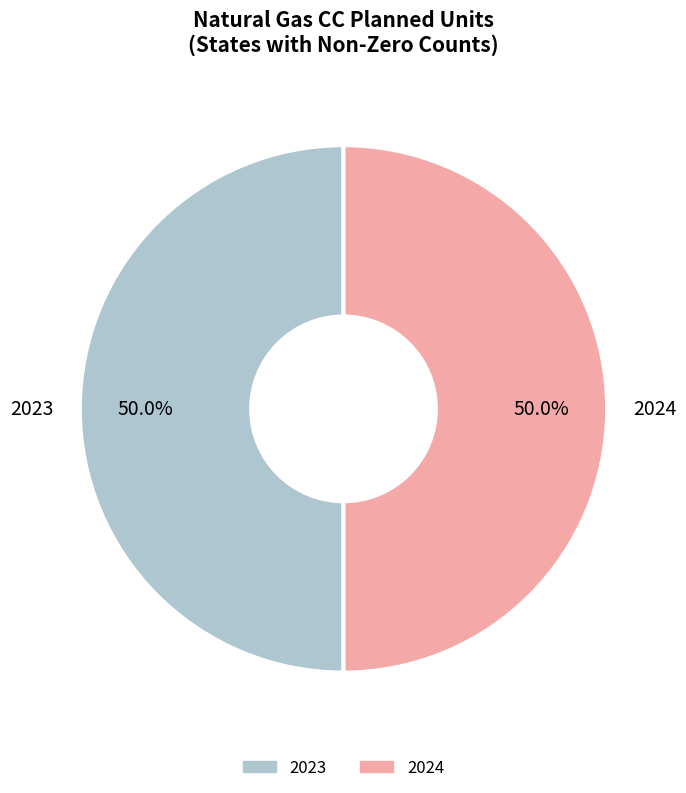

Combined, do 2024 and 2023 account for over 50%?

Yes